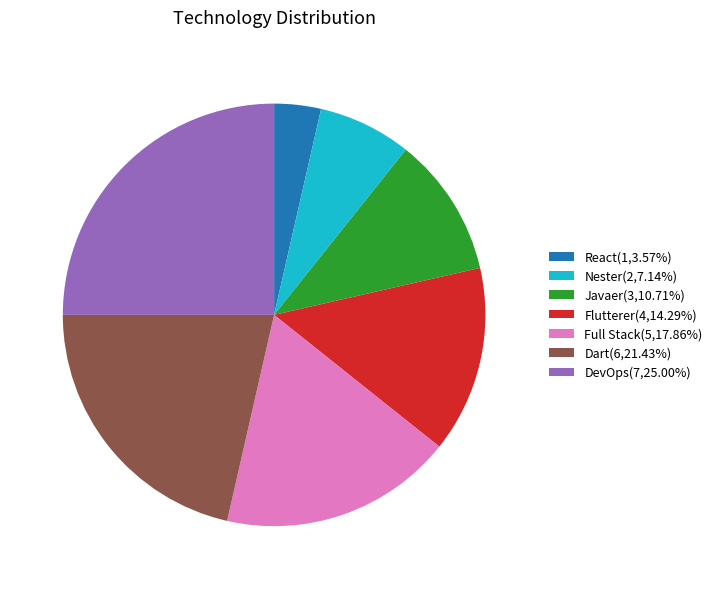

How many slices are in this pie chart?

7